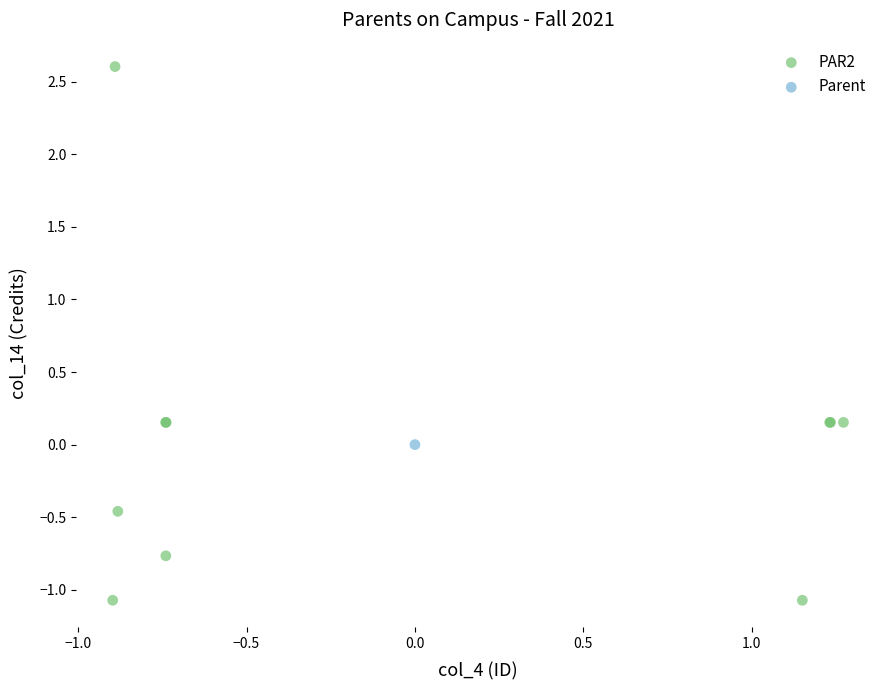

What are all the series names shown in the legend?

PAR2, Parent